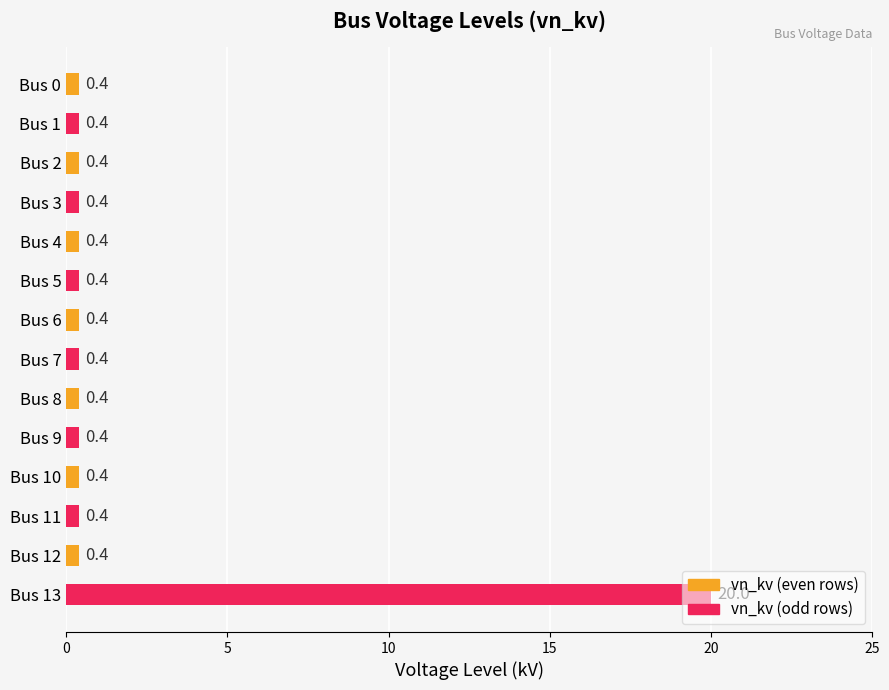

What is the value of the 6th bar from the top?

0.4